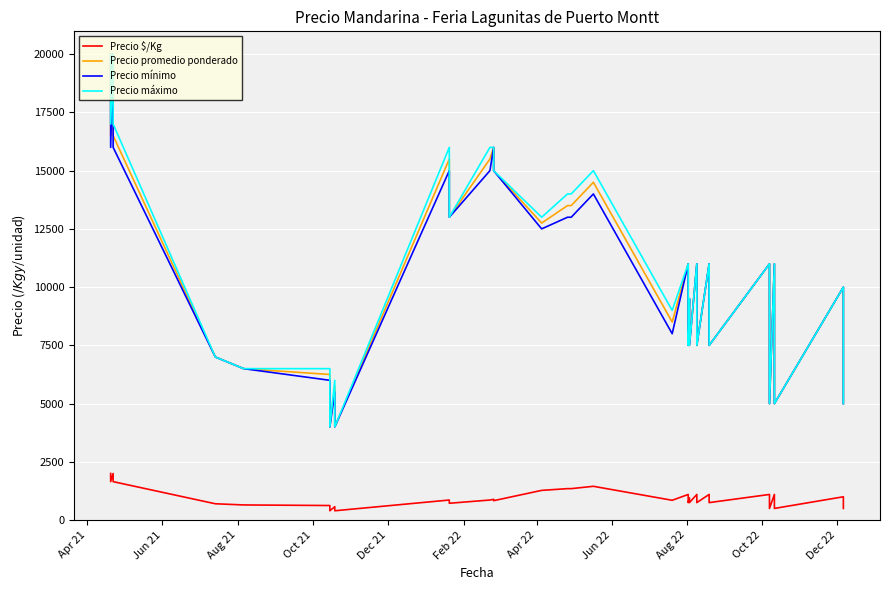

Which label corresponds to the largest value in the chart?

Apr 21